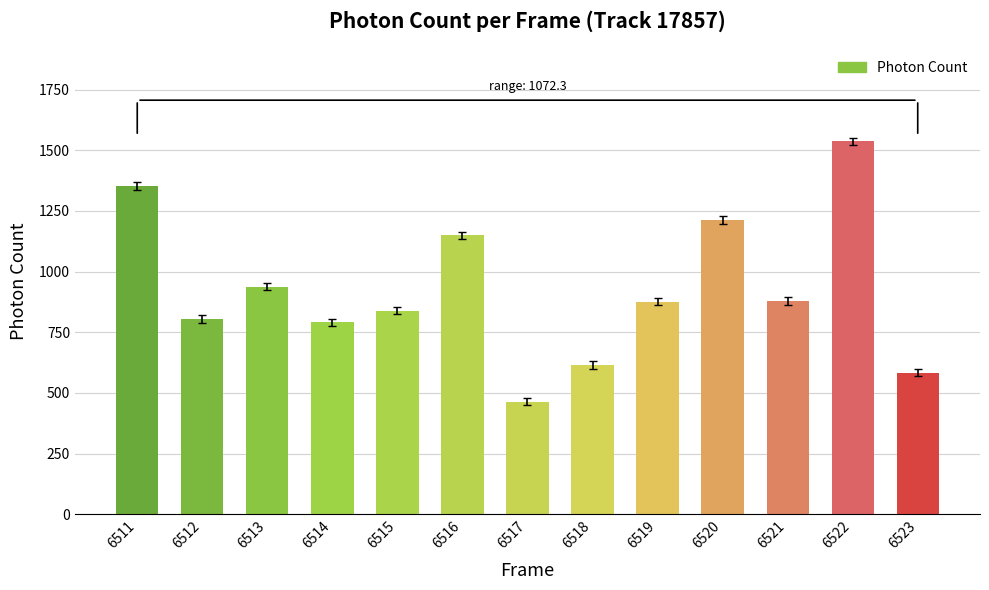

Is it true that the value at 6516 is 1149.2?

True